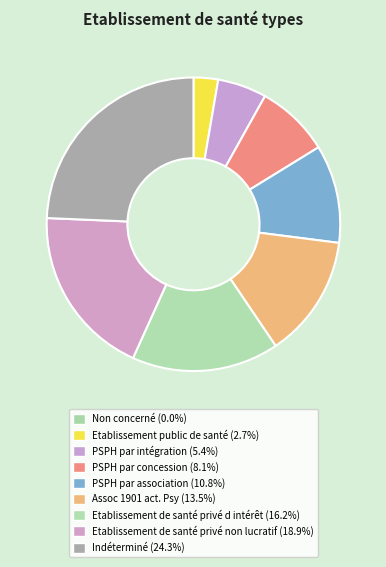

Does PSPH par intégration account for over 50% of the chart?

No